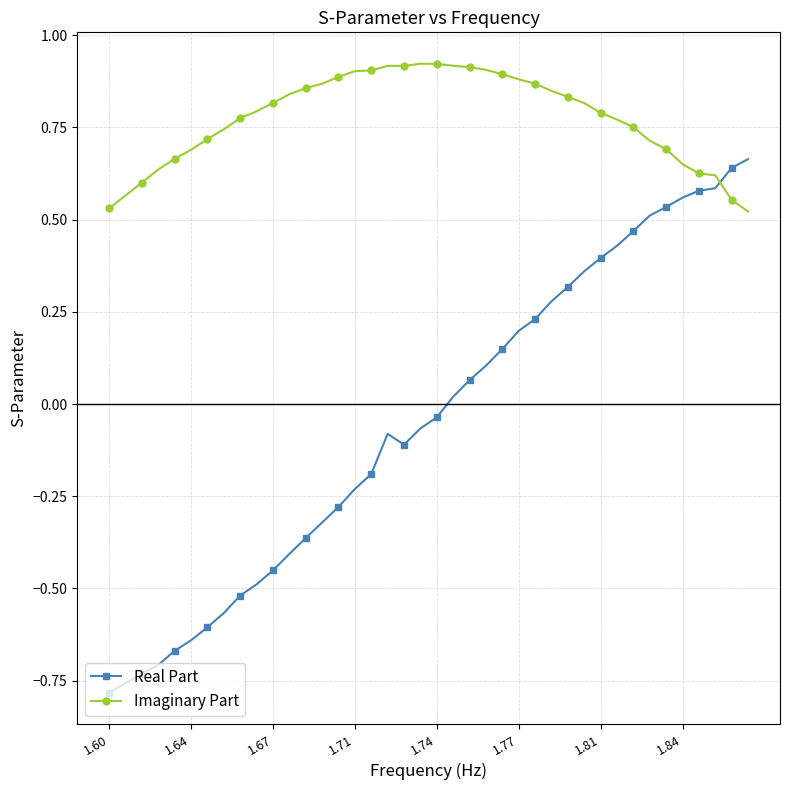

List the series in order of their overall mean, highest first.

Imaginary Part, Real Part